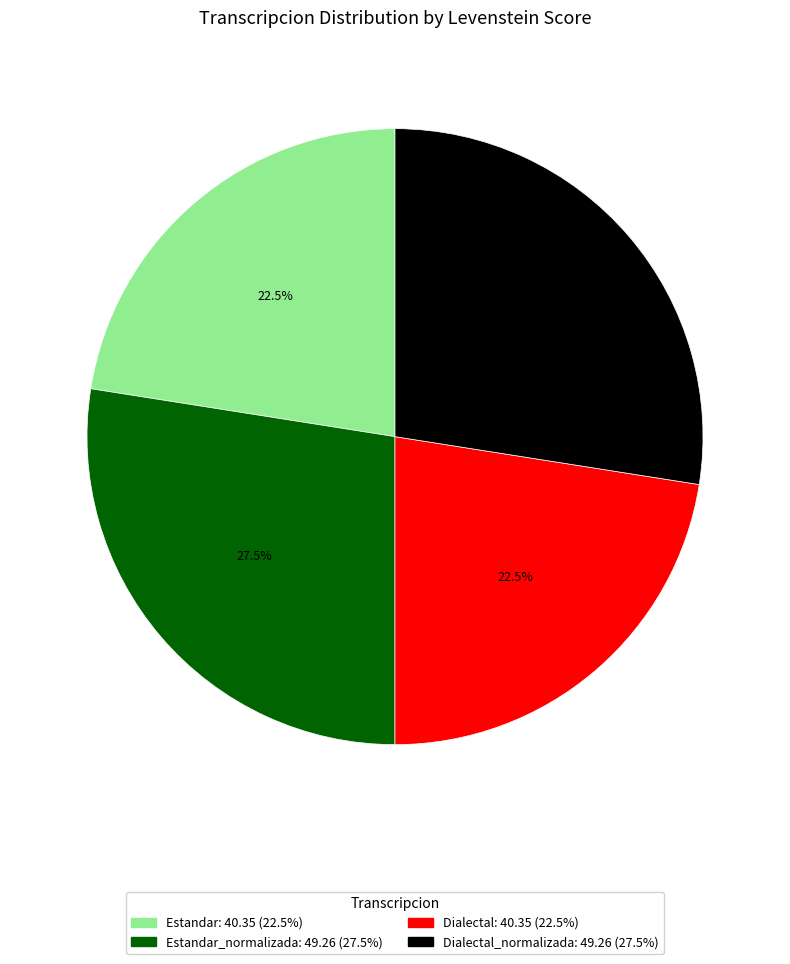

Is there a majority slice in this chart?

No